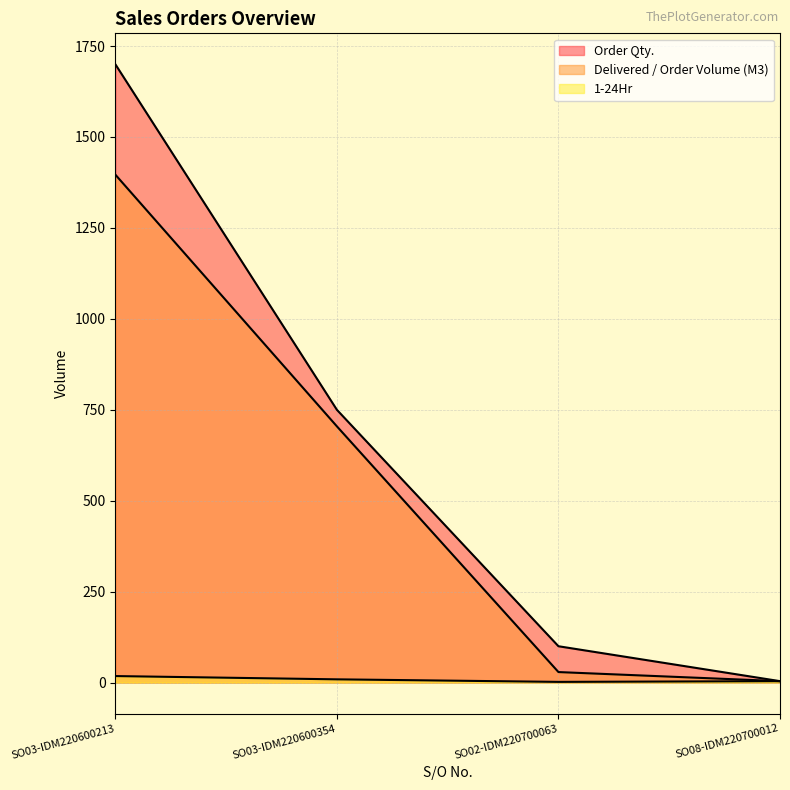

At which category is the sum across all series the highest?

SO03-IDM220600213